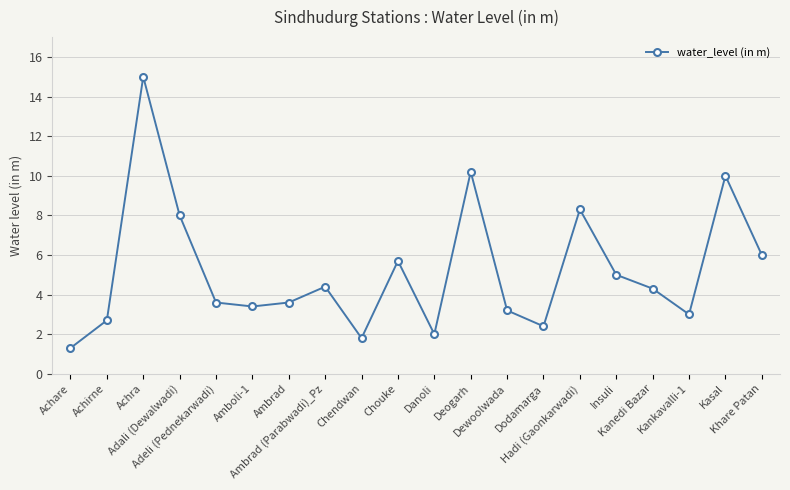

Reading left to right, what are all the values shown in this chart?

1.3	2.7	15.0	8.0	3.6	3.4	3.6	4.4	1.8	5.7	2.0	10.2	3.2	2.4	8.3	5.0	4.3	3.0	10.0	6.0